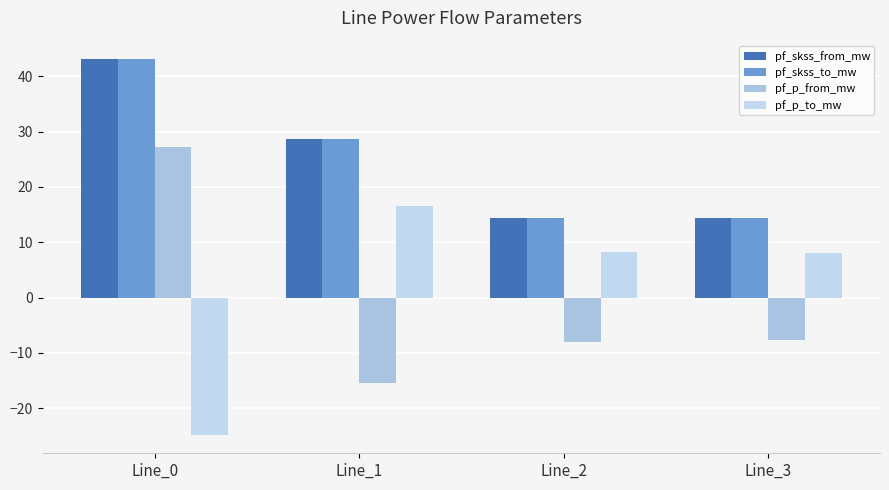

How many bars are there in each group?

4